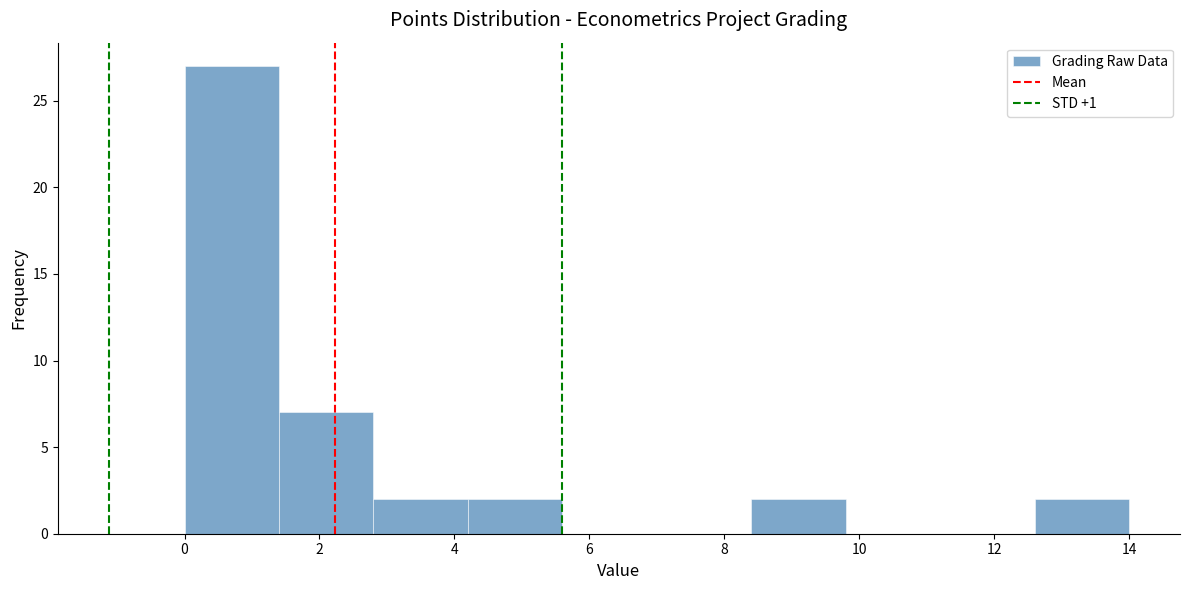

How tall is the bar that spans 0.0 to 1.4 on the x-axis? The values are not printed on the chart, so give them approximately, as read against the axis.

27